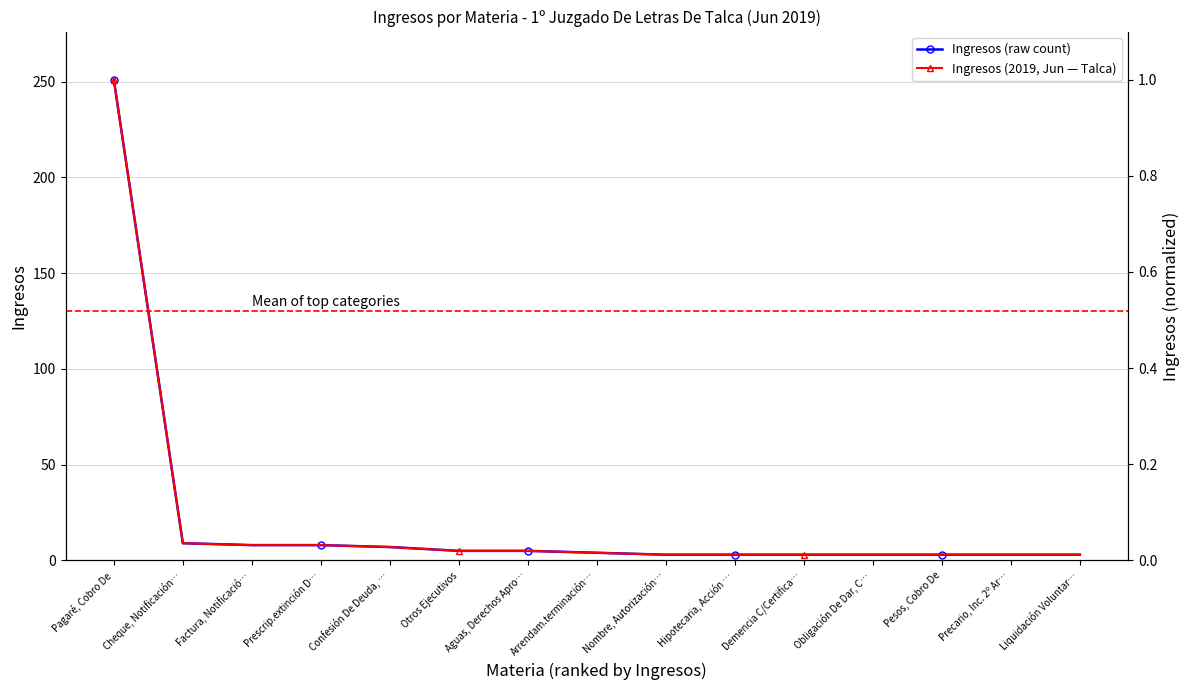

How many values in the Ingresos (raw) series are below 4?

7